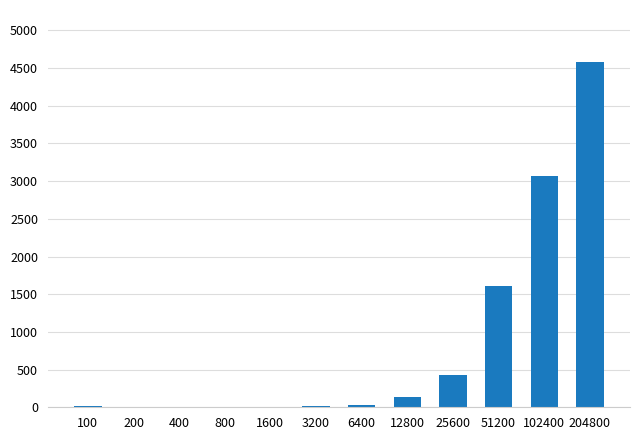

The value at 1600 is 3. True or false?

True